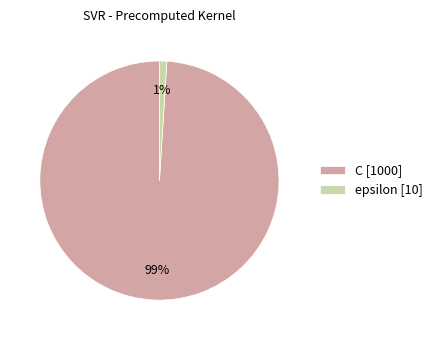

To the nearest percent, what percentage of the pie is epsilon?

1%